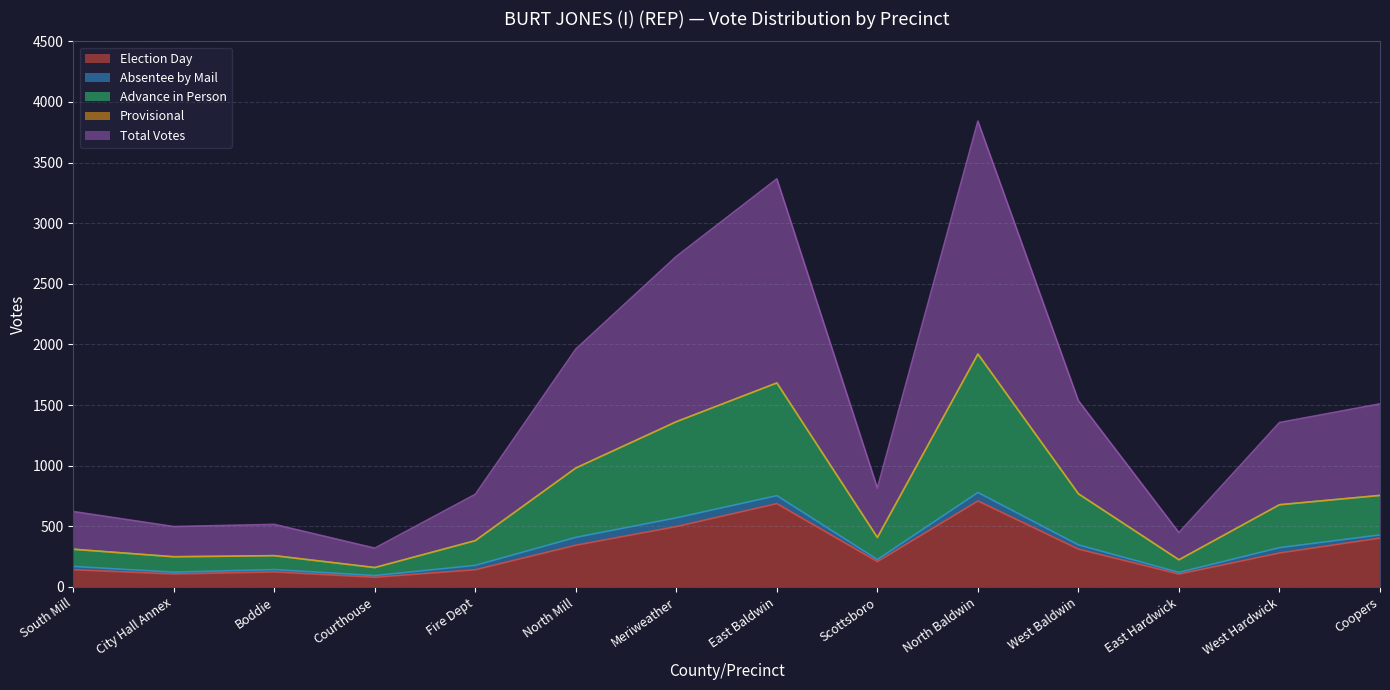

Which category has the lowest value across all series?

Courthouse